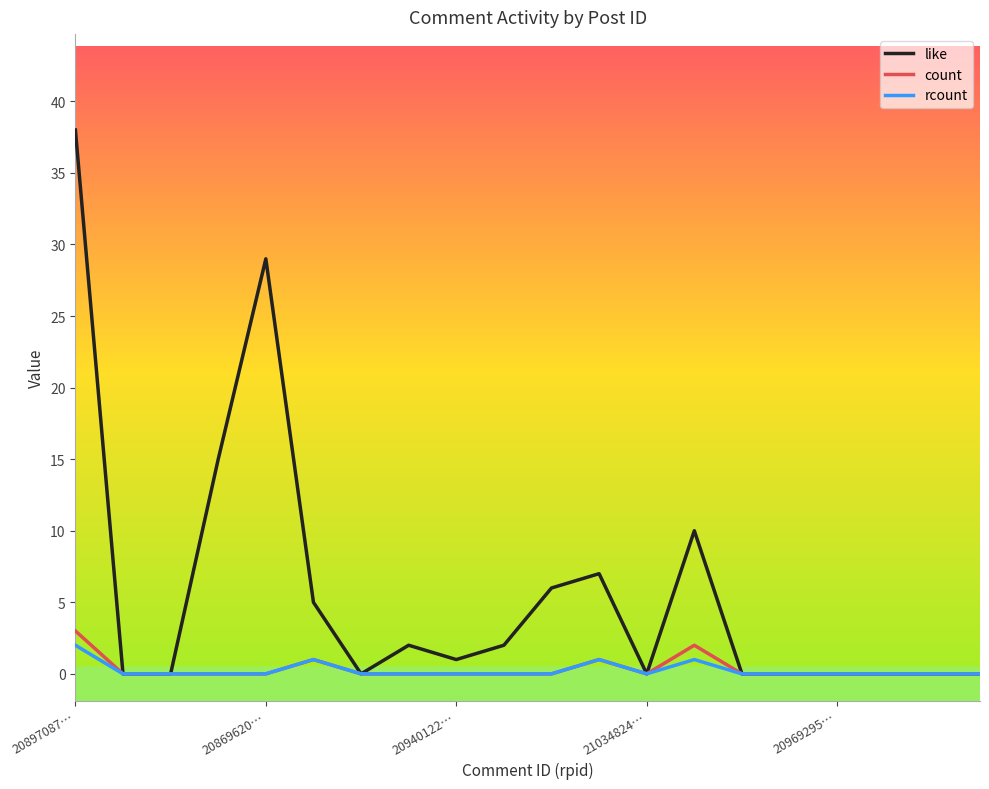

What is the greatest value displayed?

38